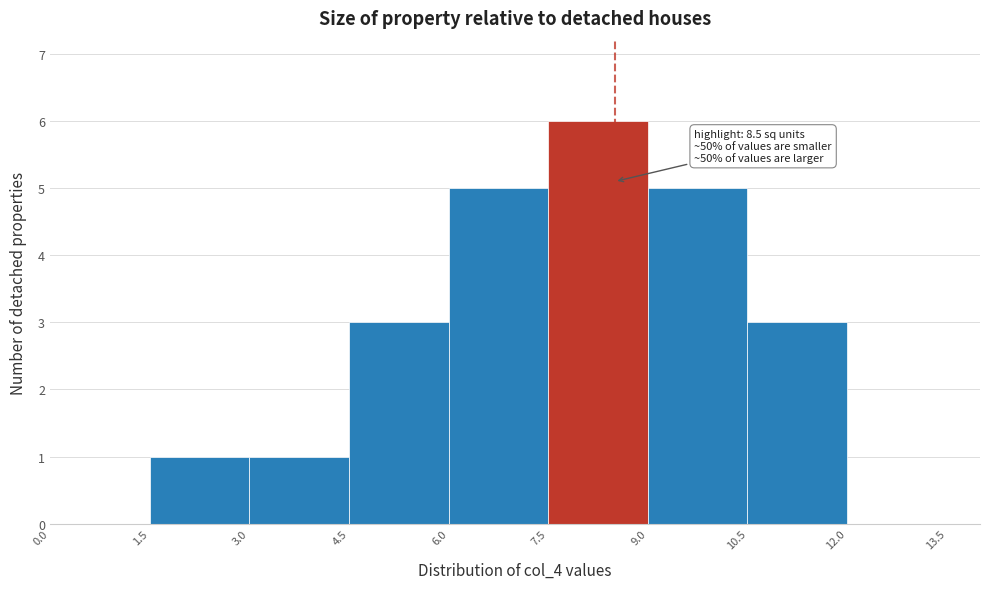

Over which range of the x-axis is the bar tallest?

7.5 to 9.0